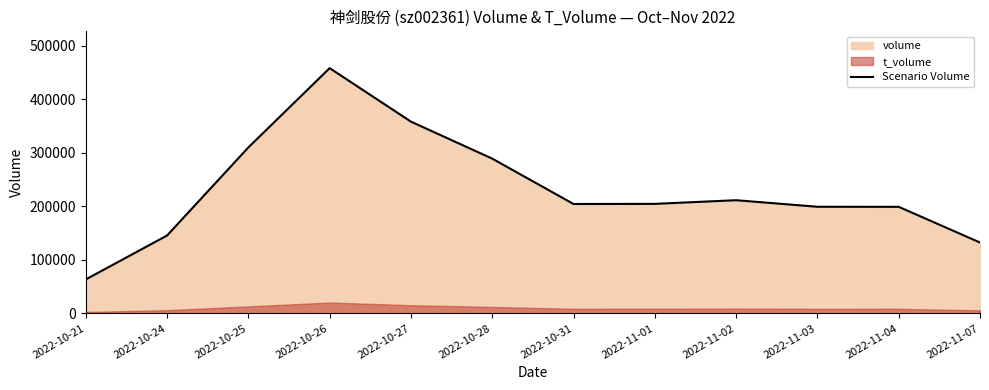

What is the label of the 6th point from the right?

2022-10-31